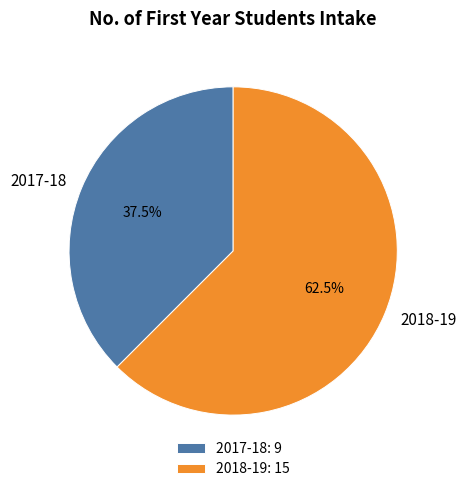

Approximately how many times larger is the value at 2017-18: 9 compared to 2018-19: 15?

0.6